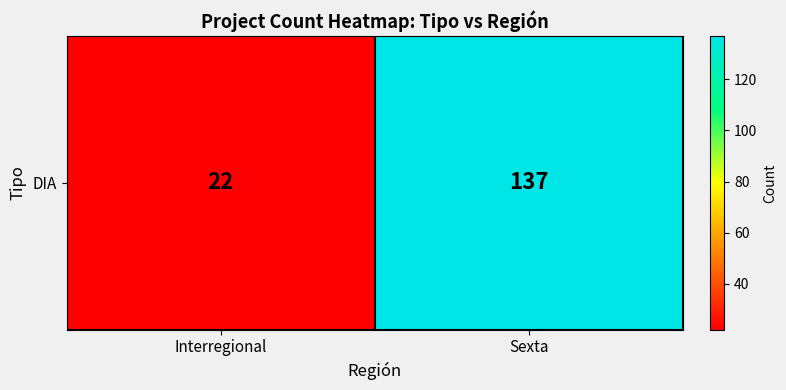

Rank the categories by value from lowest to highest.

Interregional, Sexta